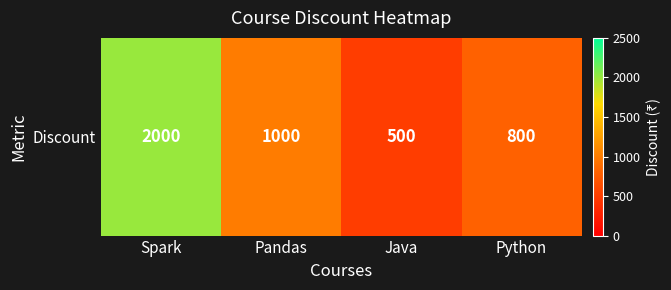

What is the difference between the maximum and second lowest values?

1200